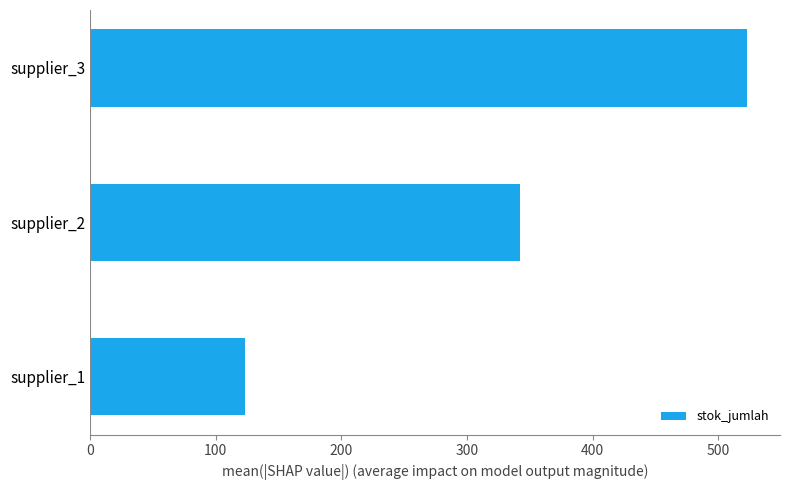

What is the change in value from supplier_2 to supplier_3?

+181